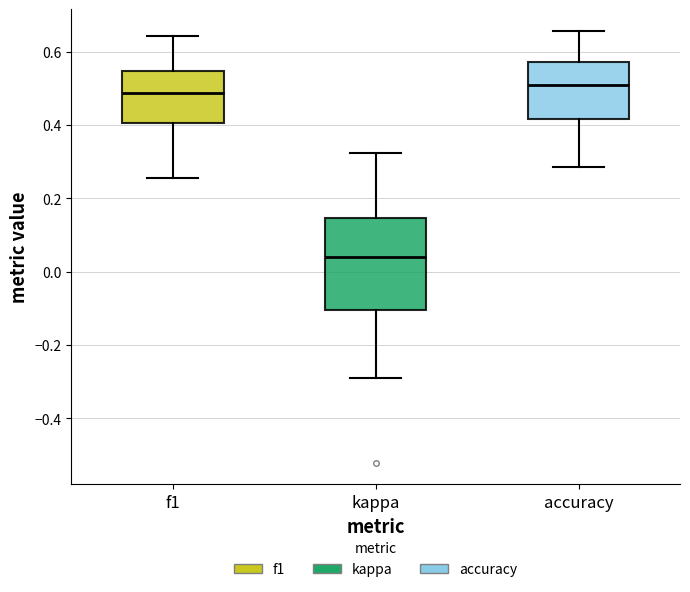

Comparing the boxes themselves (not the whiskers), which one is the tallest?

kappa